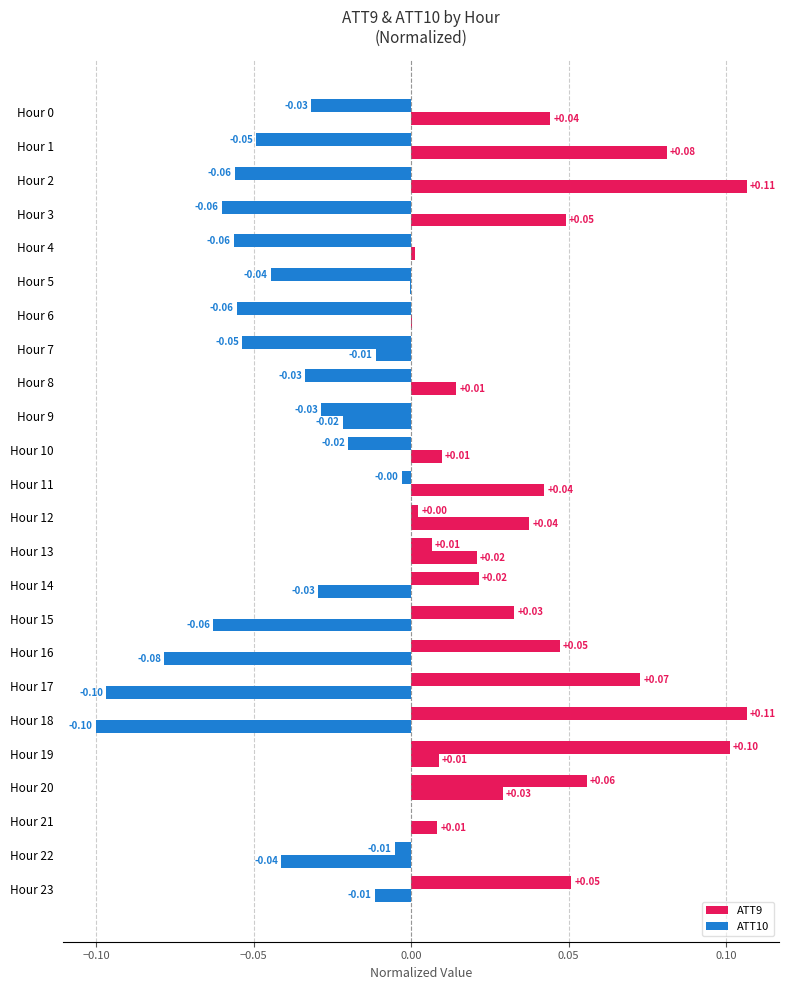

How many data points in ATT9 are above 0?

14